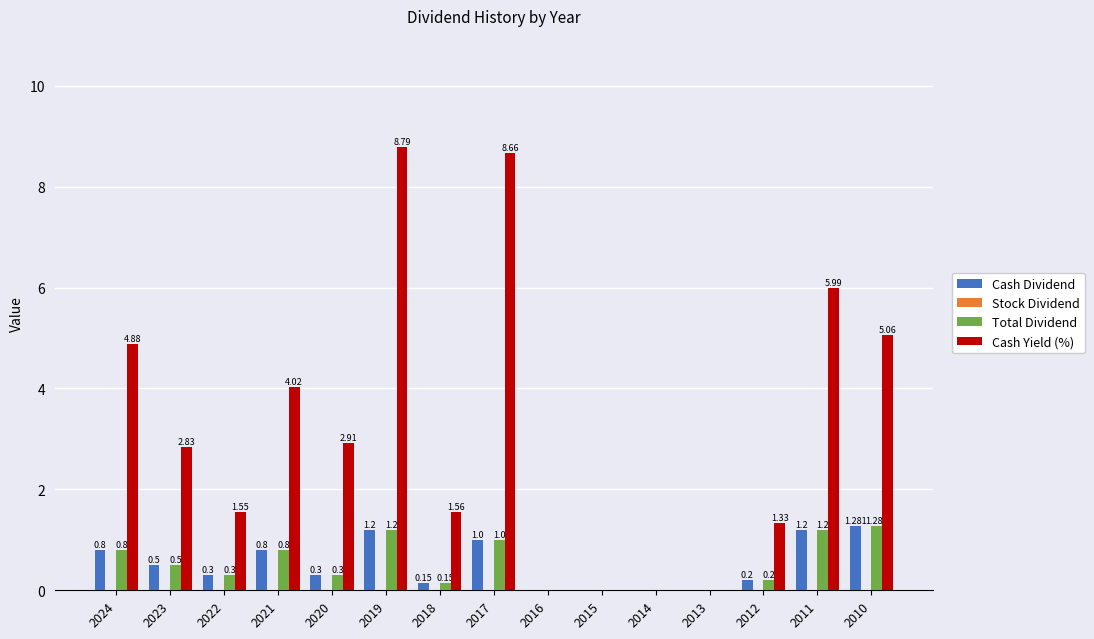

How many groups of bars are there?

15